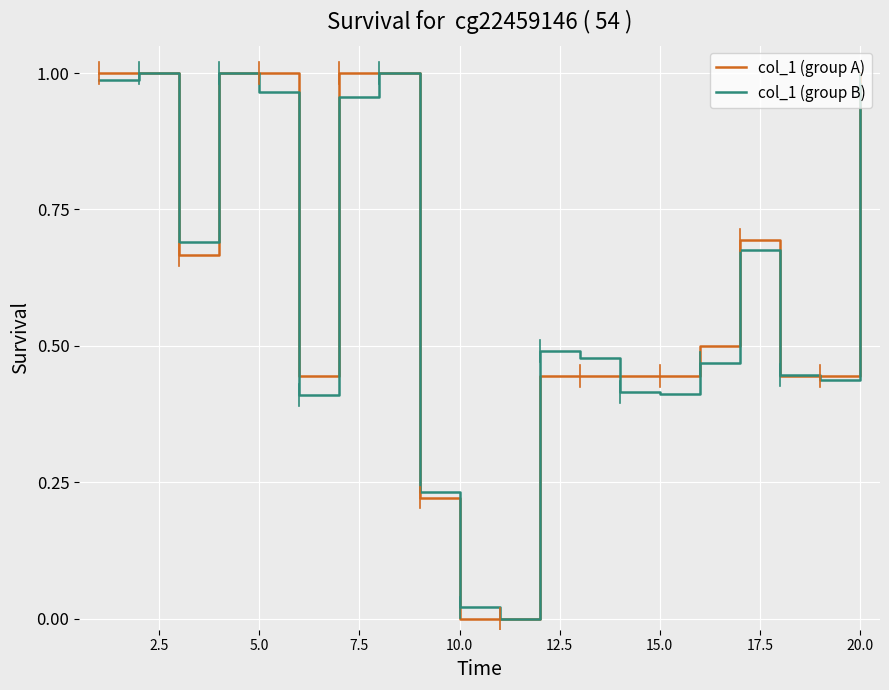

What is the difference between the second highest and minimum values in the col_1 (group B) series?

1.0